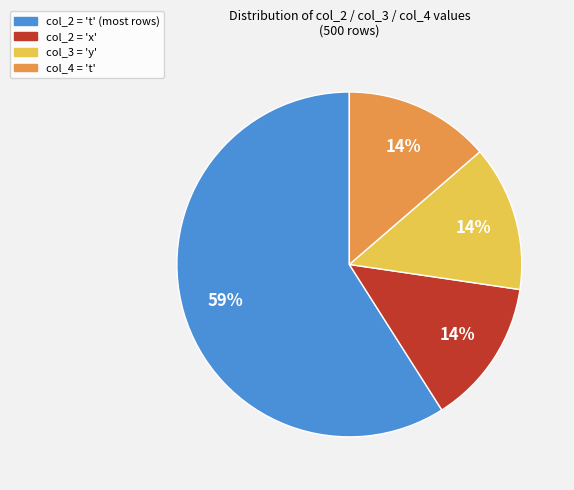

What percentage is the col_4 = 't' slice, to the nearest percent?

14%